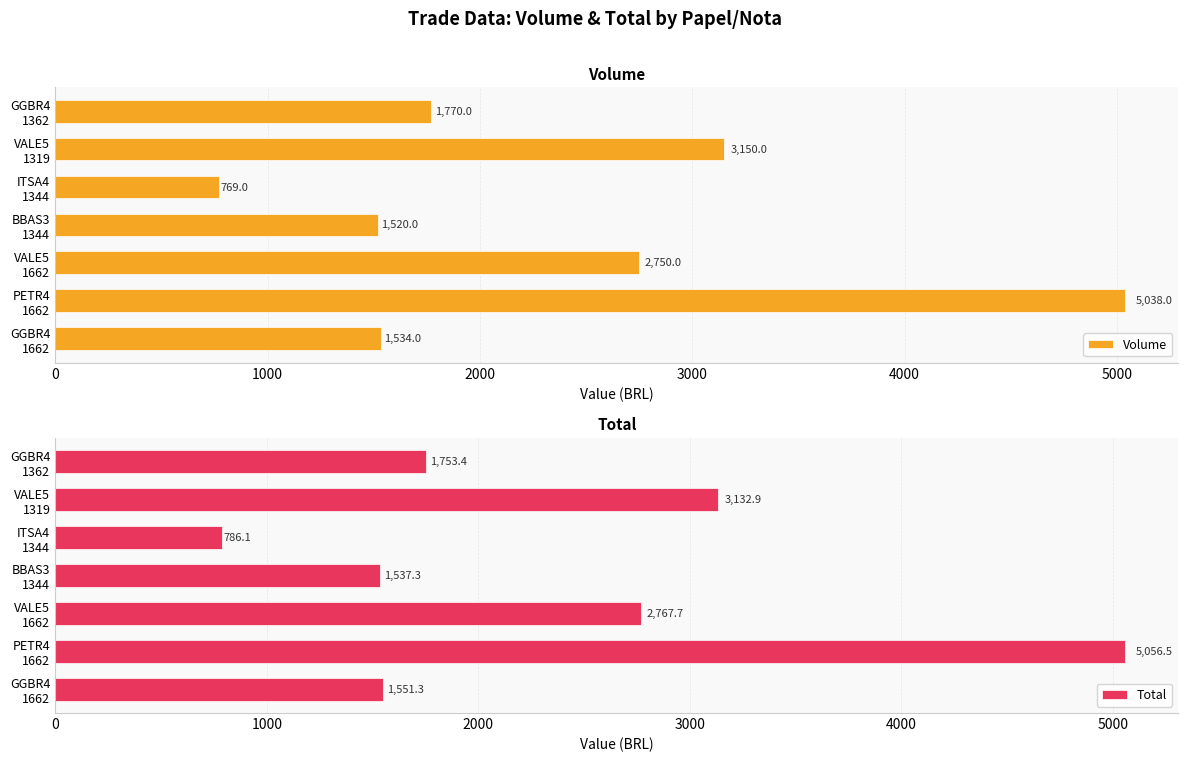

What is the value of the Volume bar at the 4th from the left?

1520.0